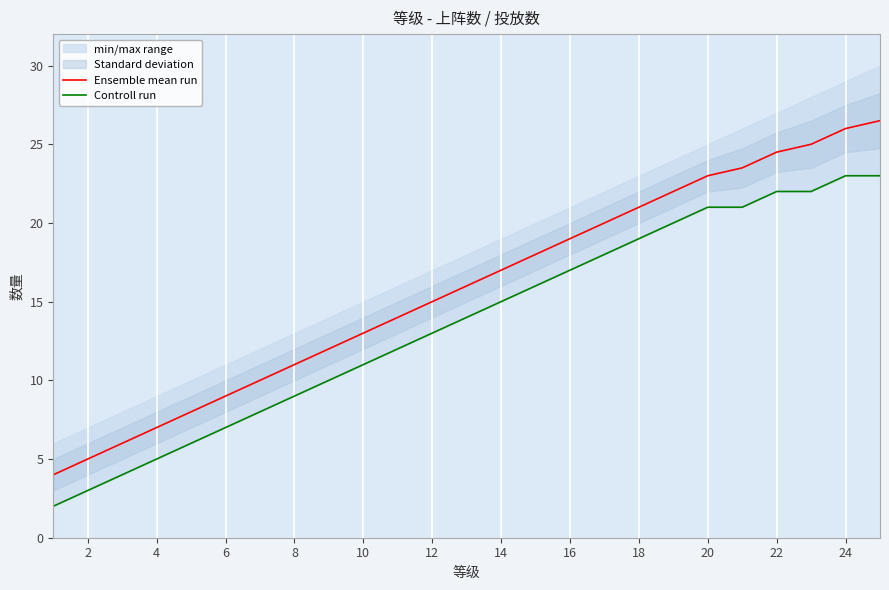

At how many categories does at least one series exceed 20?

8